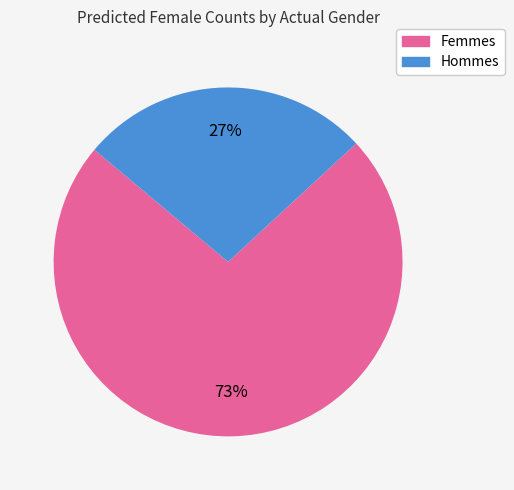

To the nearest percent, what is the difference between the largest and smallest slice percentages?

46%